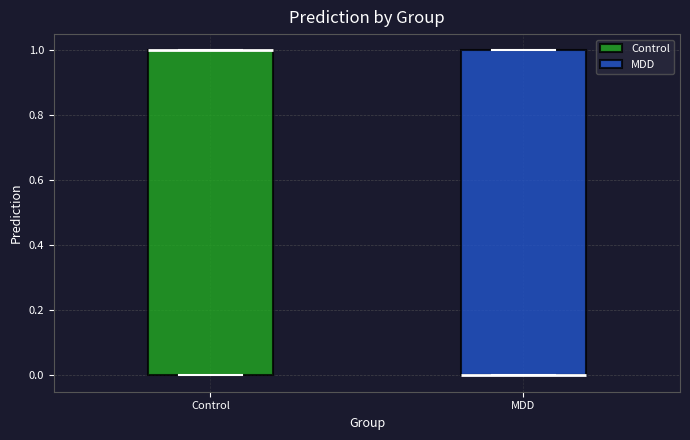

Reading left to right, transcribe this box plot: for each box, give where its median line is, the range the box spans, and where its two whiskers end, as read against the y-axis. The values are not printed on the chart, so give them approximately, as read against the axis.

Control: median 1 (drawn on the box's upper edge), box 0 to 1, whiskers 0 to 1
MDD: median 0 (drawn on the box's lower edge), box 0 to 1, whiskers 0 to 1